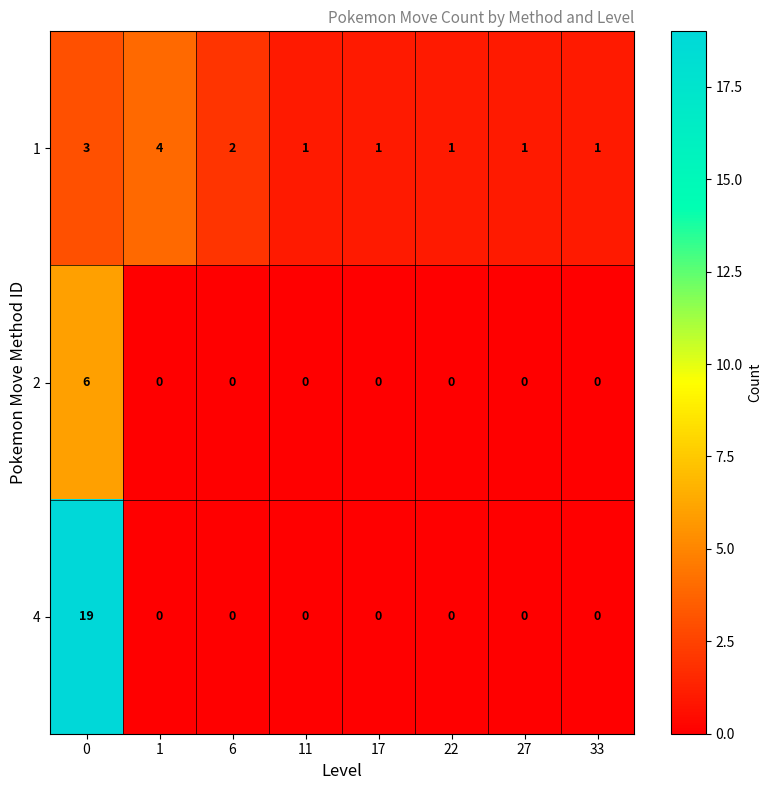

How many data points does each series have?

8